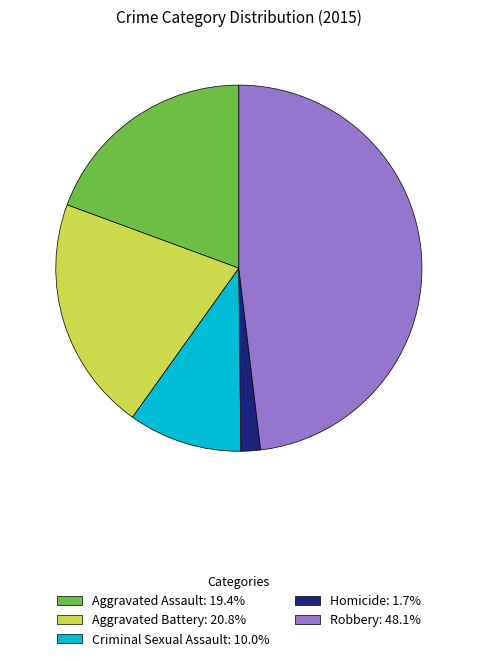

Rank the categories by value from lowest to highest.

Homicide, Criminal Sexual Assault, Aggravated Assault, Aggravated Battery, Robbery